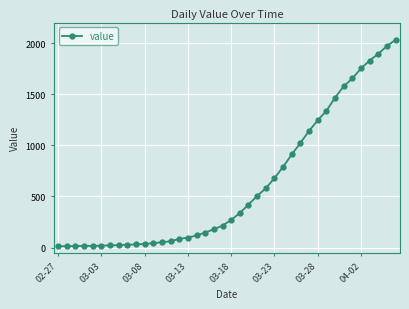

What is the difference between the maximum and minimum values?

2019